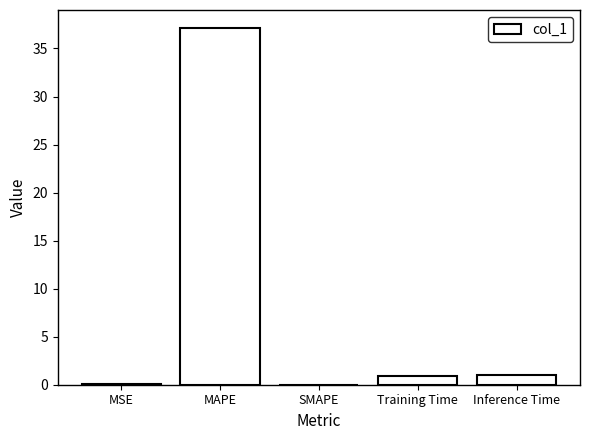

What is the sum of all values?

39.1